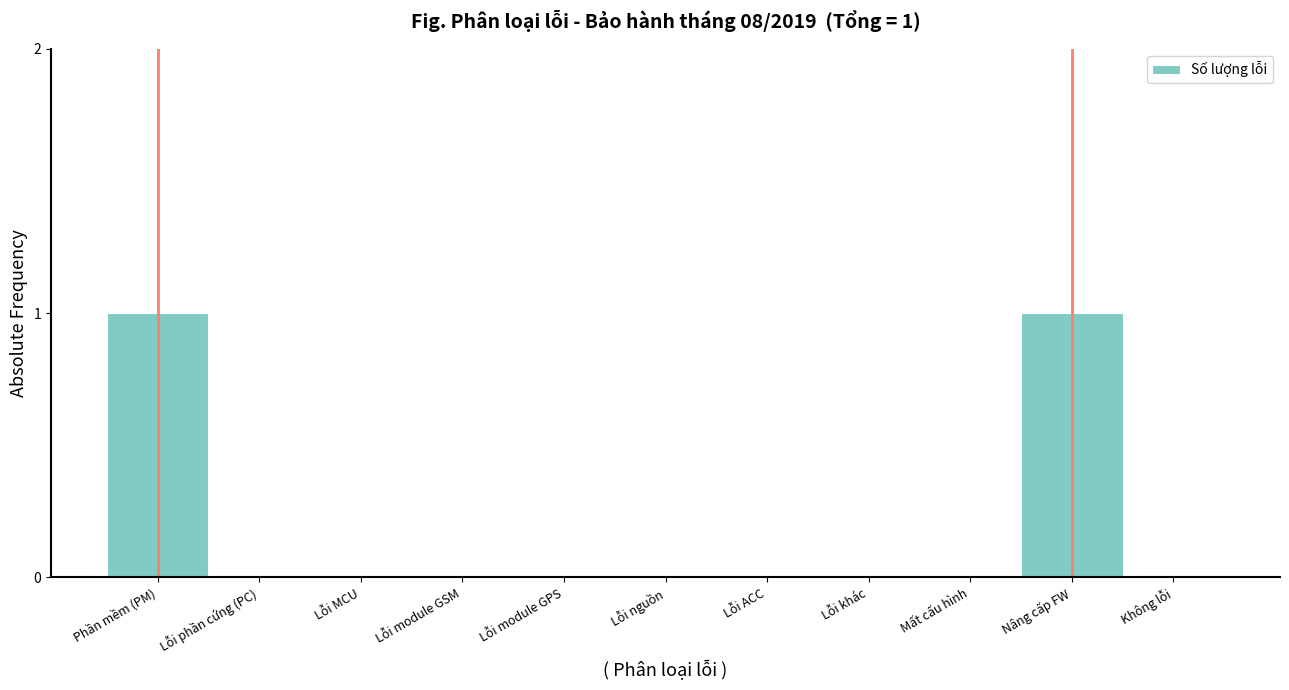

Reading left to right, list all the values displayed in this chart.

Phần mềm (PM)=1	Lỗi phần cứng (PC)=0	Lỗi MCU=0	Lỗi module GSM=0	Lỗi module GPS=0	Lỗi nguồn=0	Lỗi ACC=0	Lỗi khác=0	Mất cấu hình=0	Nâng cấp FW=1	Không lỗi=0